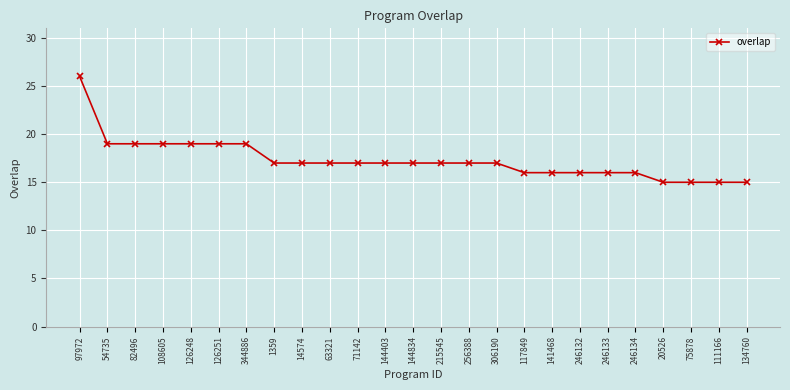

True or false: the data shows 32 at 126248.

False